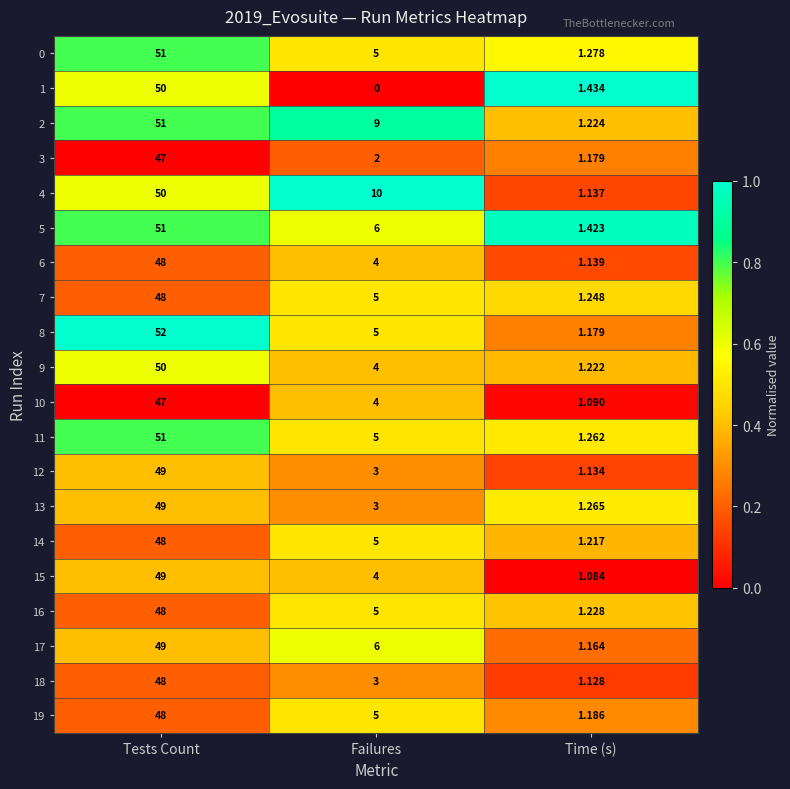

At which label does 19 first exceed 5?

Tests Count